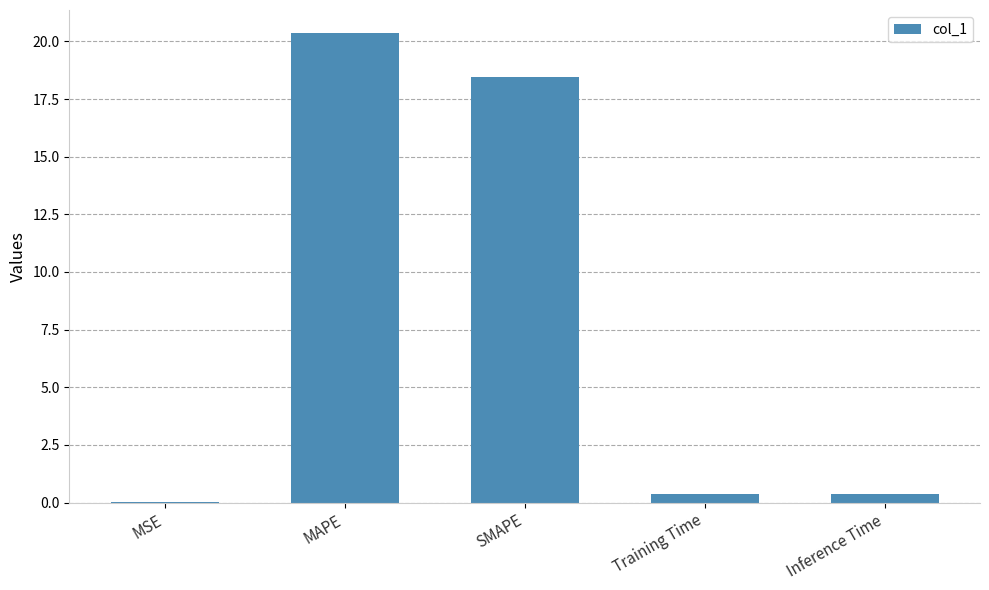

Count the number of data series in this chart.

1